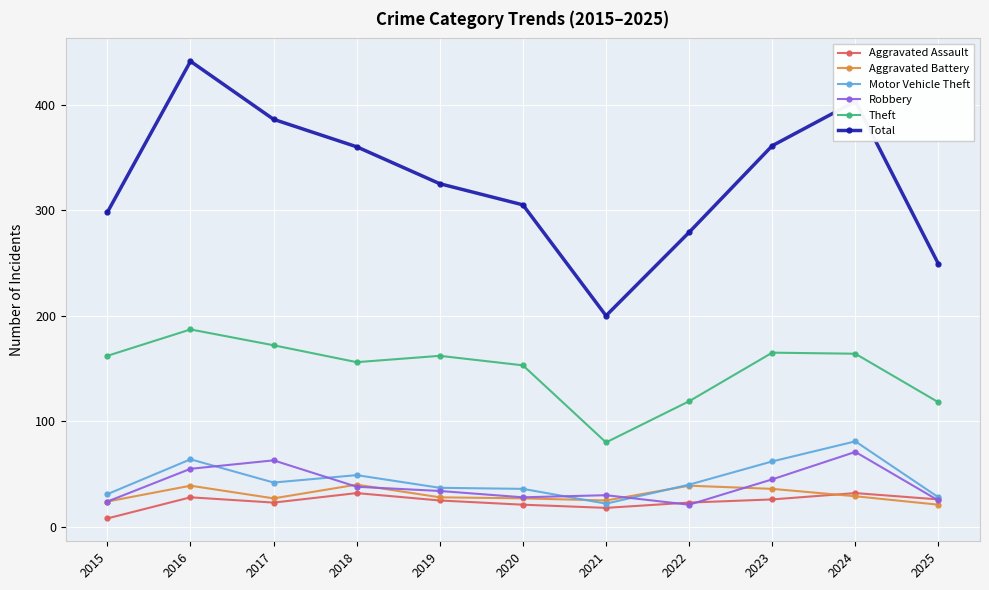

What is the difference between the second highest and second lowest values in the Motor Vehicle Theft series?

36